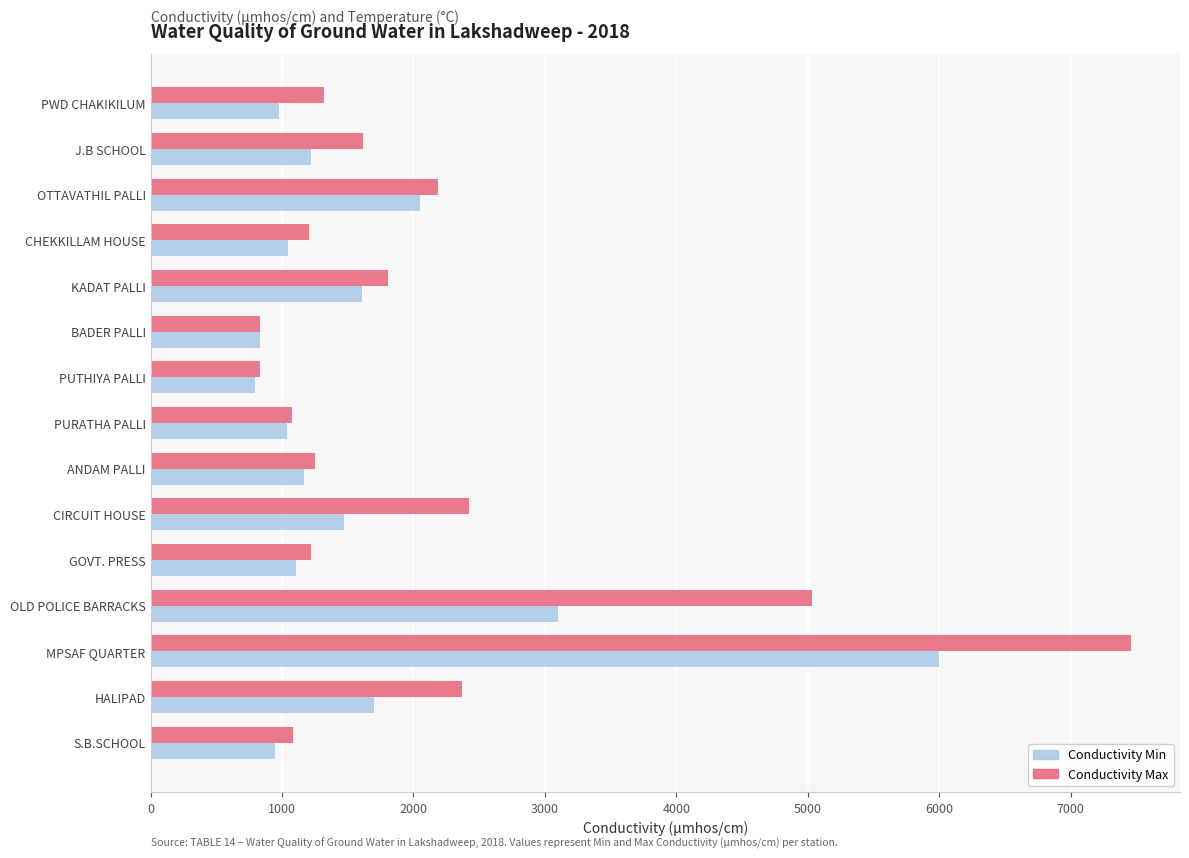

What is the smallest value displayed?

792